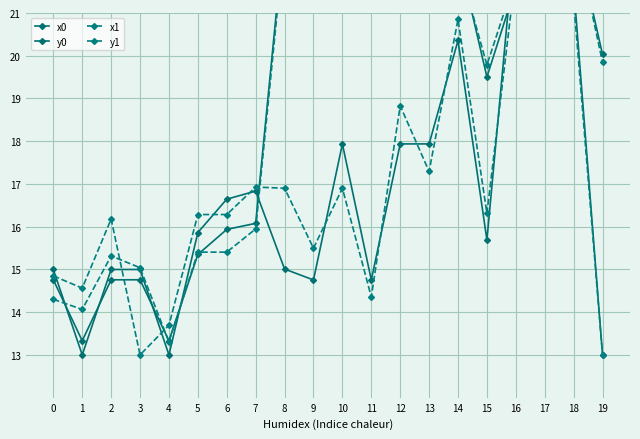

Is it true that y1 equals 26.1 at 2?

False